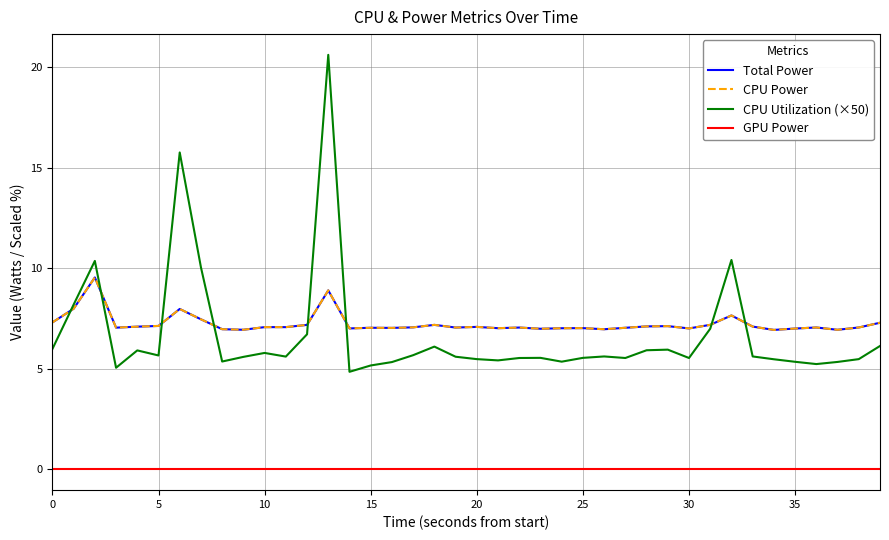

What is the sum of all CPU Utilization (×50) values?

267.0